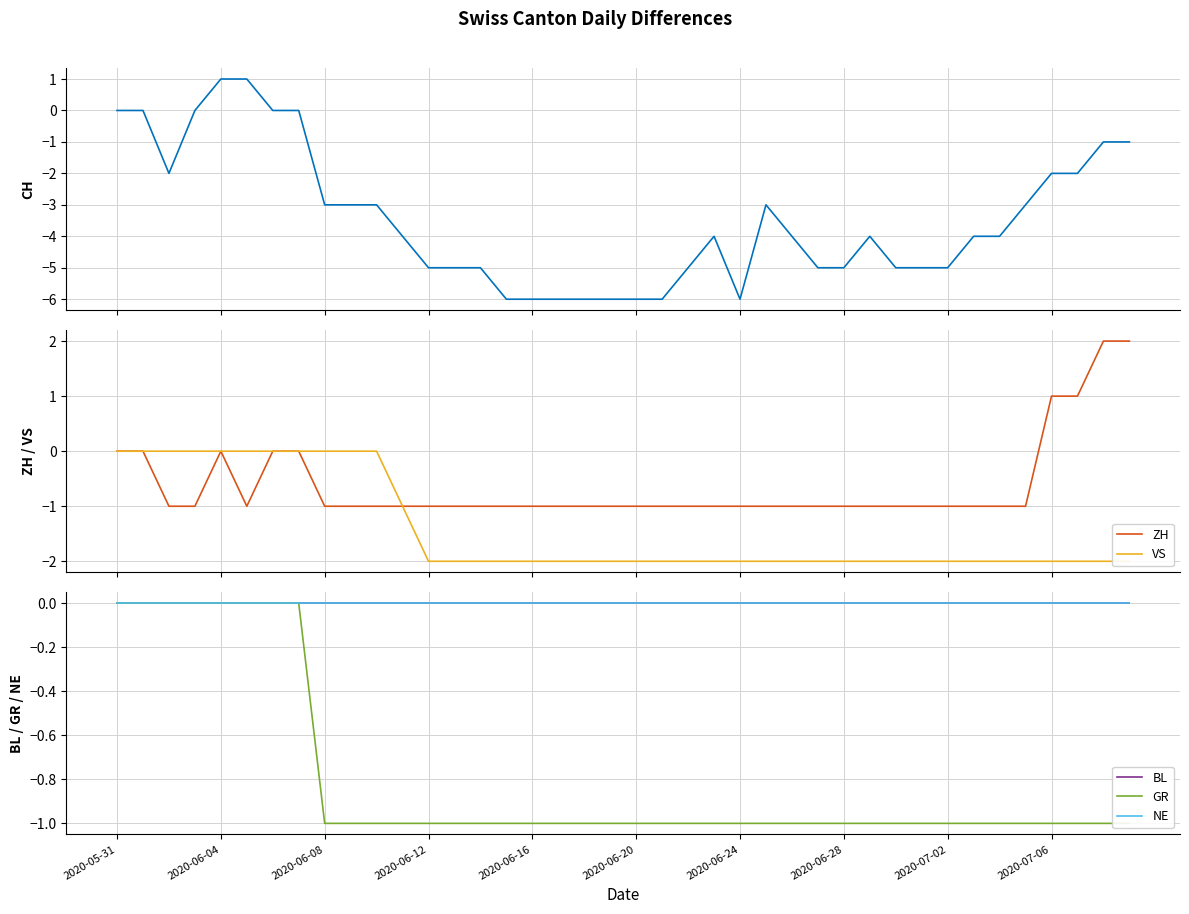

Reading right to left, extract all data points from this chart.

CH: -1	-1	-2	-2	-3	-4	-4	-5	-5	-5	-4	-5	-5	-4	-3	-6	-4	-5	-6	-6	-6	-6	-6	-6	-6	-5	-5	-5	-4	-3	-3	-3	0	0	1	1	0	-2	0	0
ZH: 2	2	1	1	-1	-1	-1	-1	-1	-1	-1	-1	-1	-1	-1	-1	-1	-1	-1	-1	-1	-1	-1	-1	-1	-1	-1	-1	-1	-1	-1	-1	0	0	-1	0	-1	-1	0	0
VS: -2	-2	-2	-2	-2	-2	-2	-2	-2	-2	-2	-2	-2	-2	-2	-2	-2	-2	-2	-2	-2	-2	-2	-2	-2	-2	-2	-2	-1	0	0	0	0	0	0	0	0	0	0	0
BL: 0	0	0	0	0	0	0	0	0	0	0	0	0	0	0	0	0	0	0	0	0	0	0	0	0	0	0	0	0	0	0	0	0	0	0	0	0	0	0	0
GR: -1	-1	-1	-1	-1	-1	-1	-1	-1	-1	-1	-1	-1	-1	-1	-1	-1	-1	-1	-1	-1	-1	-1	-1	-1	-1	-1	-1	-1	-1	-1	-1	0	0	0	0	0	0	0	0
NE: 0	0	0	0	0	0	0	0	0	0	0	0	0	0	0	0	0	0	0	0	0	0	0	0	0	0	0	0	0	0	0	0	0	0	0	0	0	0	0	0